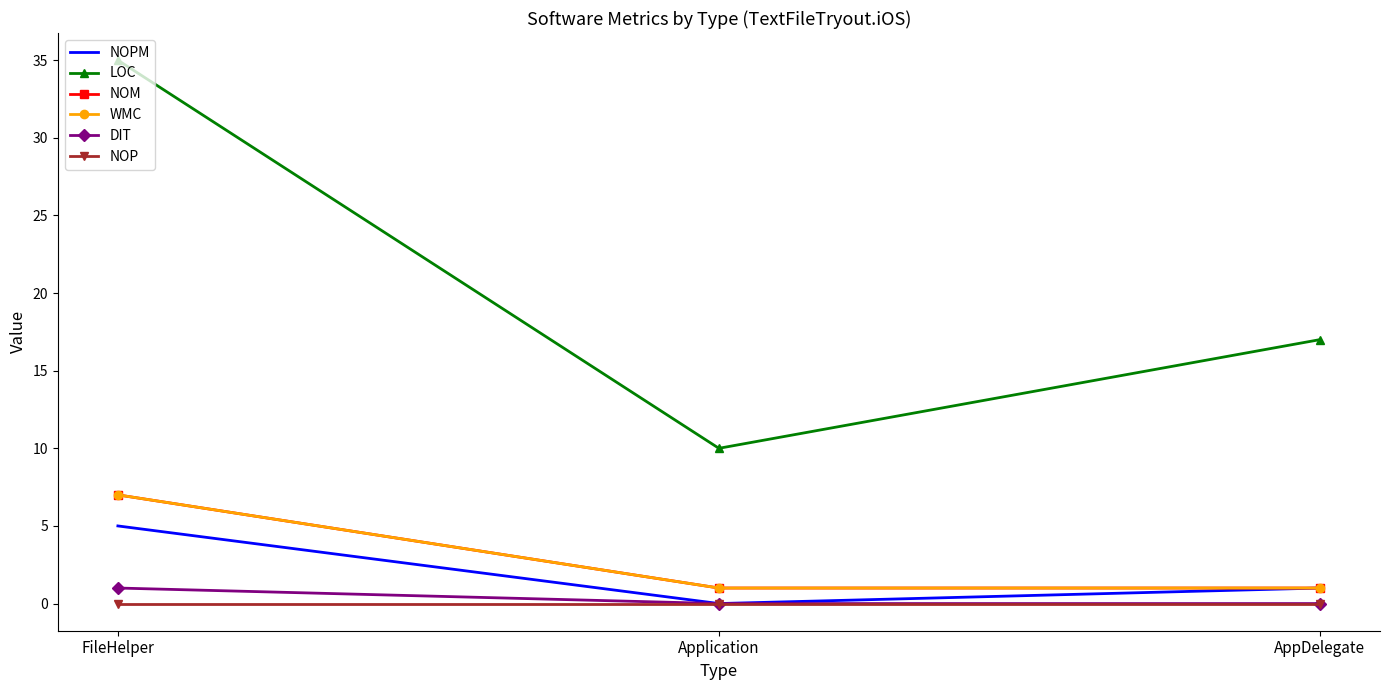

At AppDelegate, list the series in order from largest to smallest.

LOC, NOPM, NOM, WMC, DIT, NOP